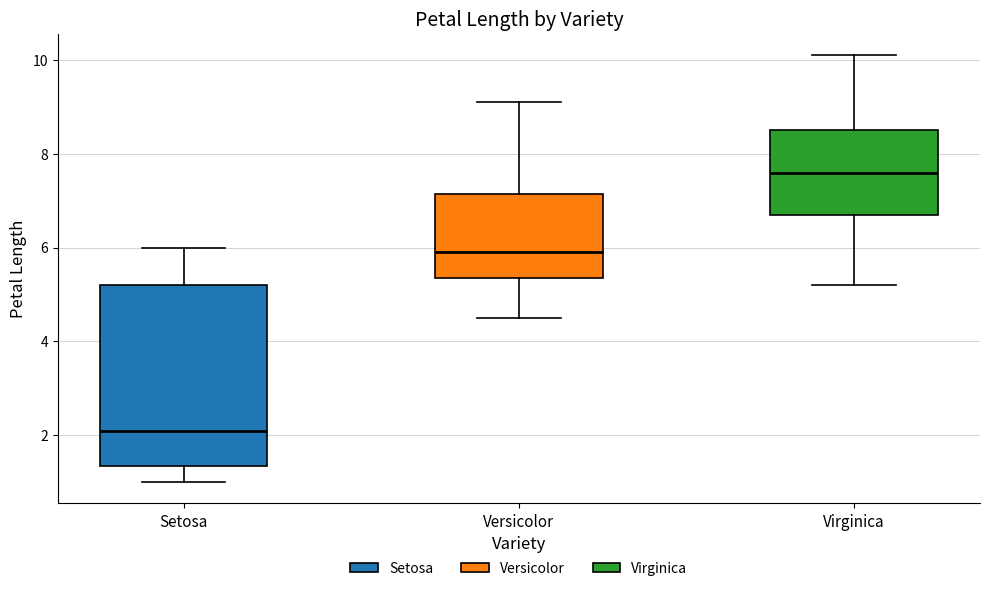

Reading left to right, transcribe this box plot: for each box, give where its median line is, the range the box spans, and where its two whiskers end, as read against the y-axis. The values are not printed on the chart, so give them approximately, as read against the axis.

Setosa: median 2.2, box 1.4 to 5.2, whiskers 1.0 to 6.0
Versicolor: median 6.0, box 5.4 to 7.2, whiskers 4.6 to 9.2
Virginica: median 7.6, box 6.8 to 8.6, whiskers 5.2 to 10.2